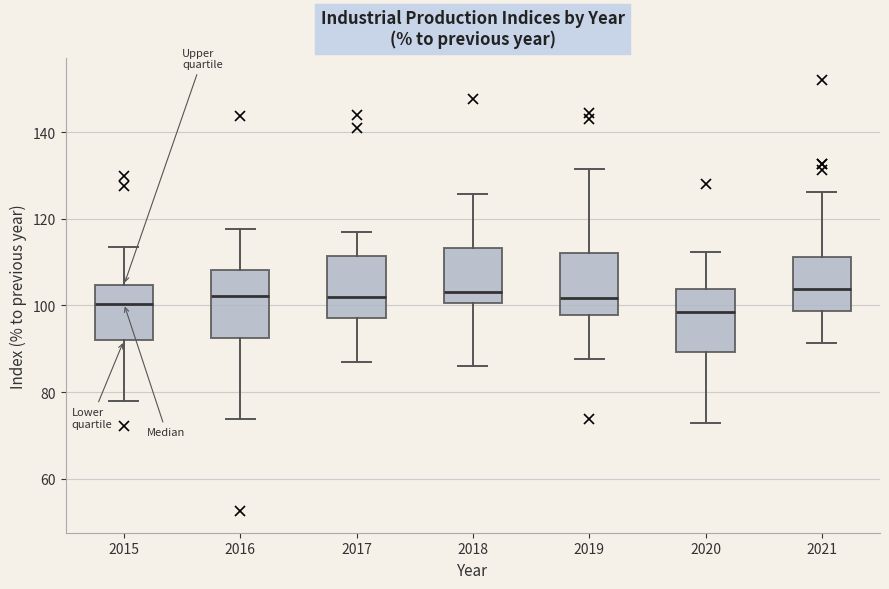

Reading left to right, transcribe this box plot: for each box, give where its median line is, the range the box spans, and where its two whiskers end, as read against the y-axis. The values are not printed on the chart, so give them approximately, as read against the axis.

2015: median 100, box 92 to 104, whiskers 78 to 114
2016: median 102, box 92 to 108, whiskers 74 to 118
2017: median 102, box 98 to 112, whiskers 88 to 116
2018: median 104, box 100 to 114, whiskers 86 to 126
2019: median 102, box 98 to 112, whiskers 88 to 132
2020: median 98, box 90 to 104, whiskers 72 to 112
2021: median 104, box 98 to 112, whiskers 92 to 126